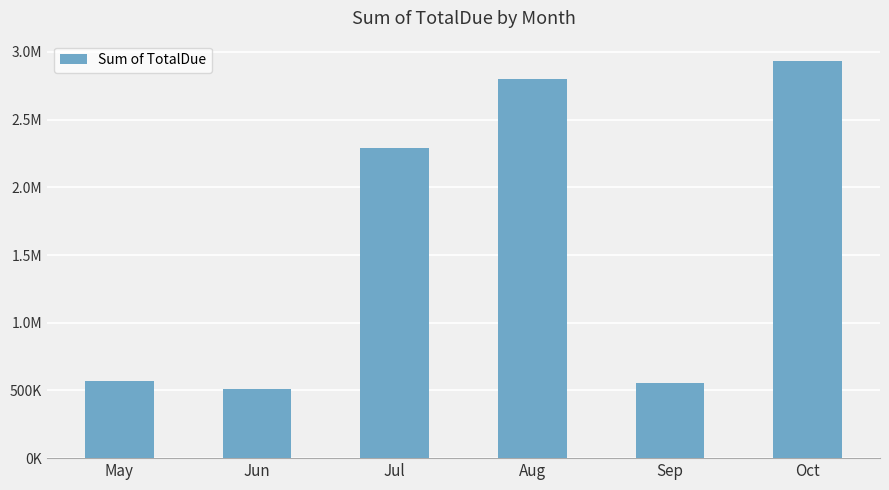

Count the number of categories in the chart.

6